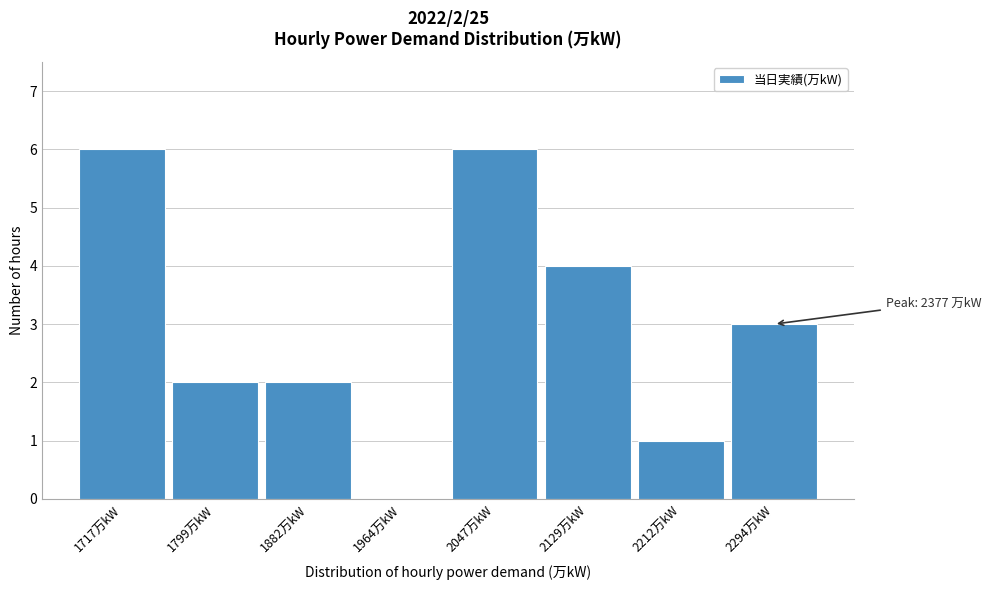

Reading right to left, what are all the values shown in this chart?

2294万kW=3	2212万kW=1	2129万kW=4	2047万kW=6	1964万kW=0	1882万kW=2	1799万kW=2	1717万kW=6